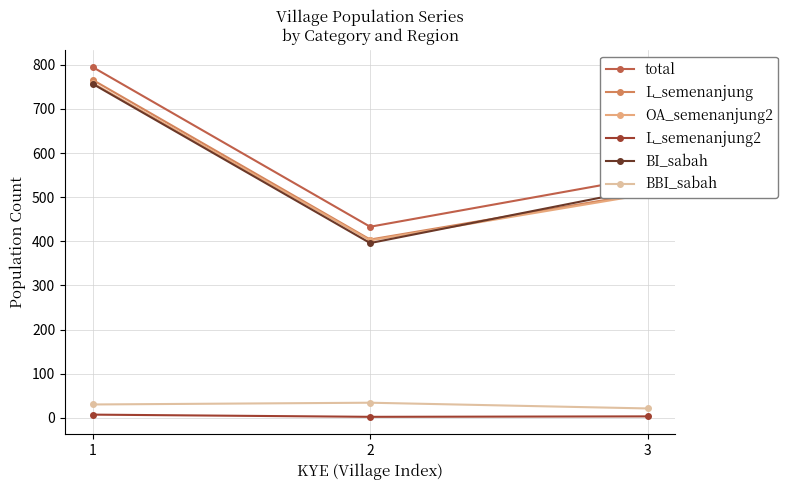

What is the difference between the BBI_sabah values at 2 and 1?

4